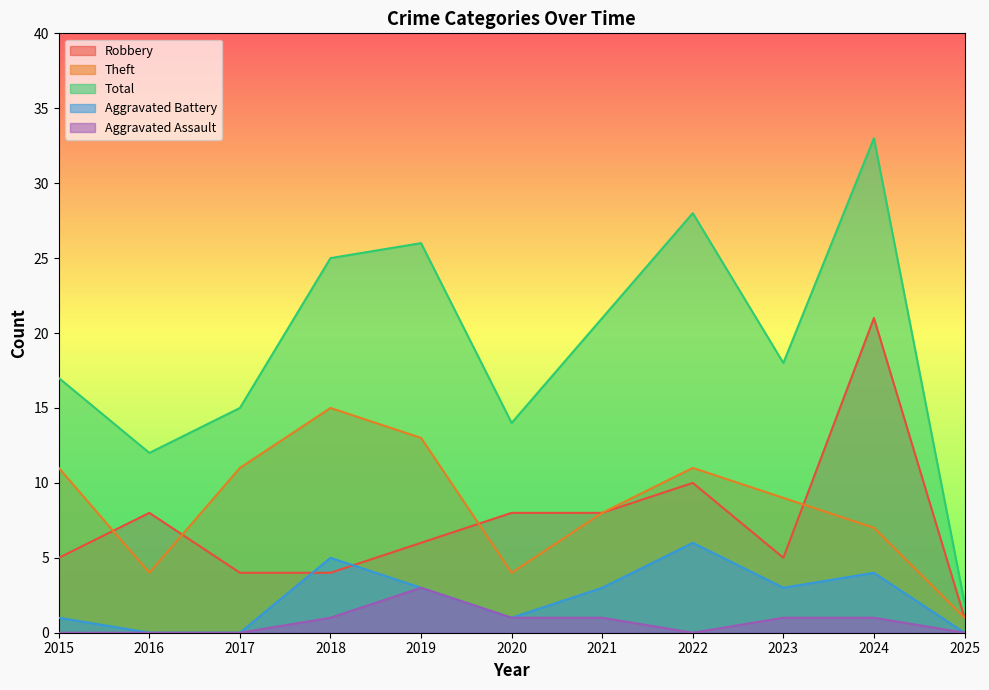

True or false: Aggravated Assault has a value of 1 at 2018.

True